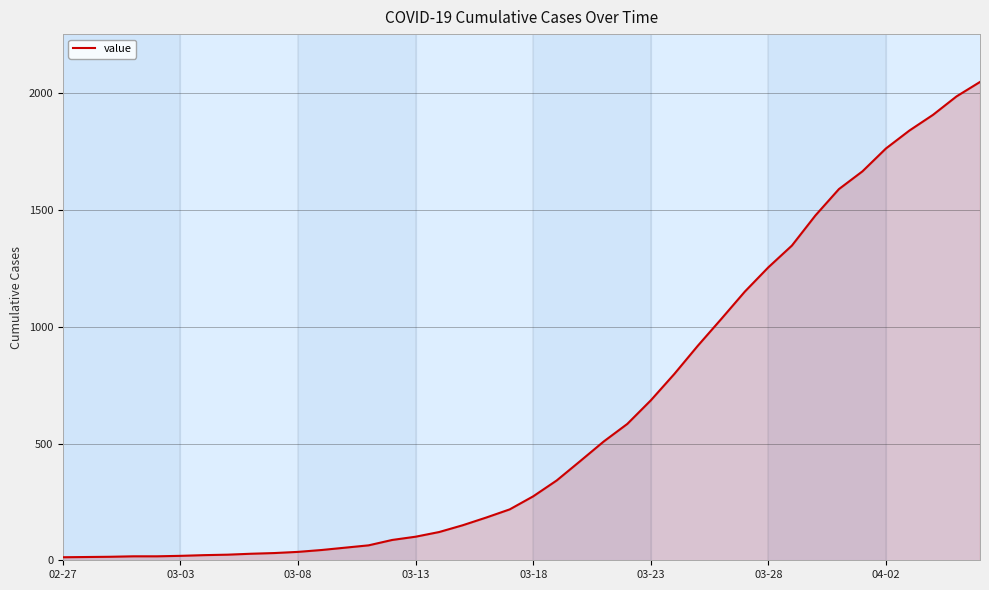

What is the greatest value displayed?

2049